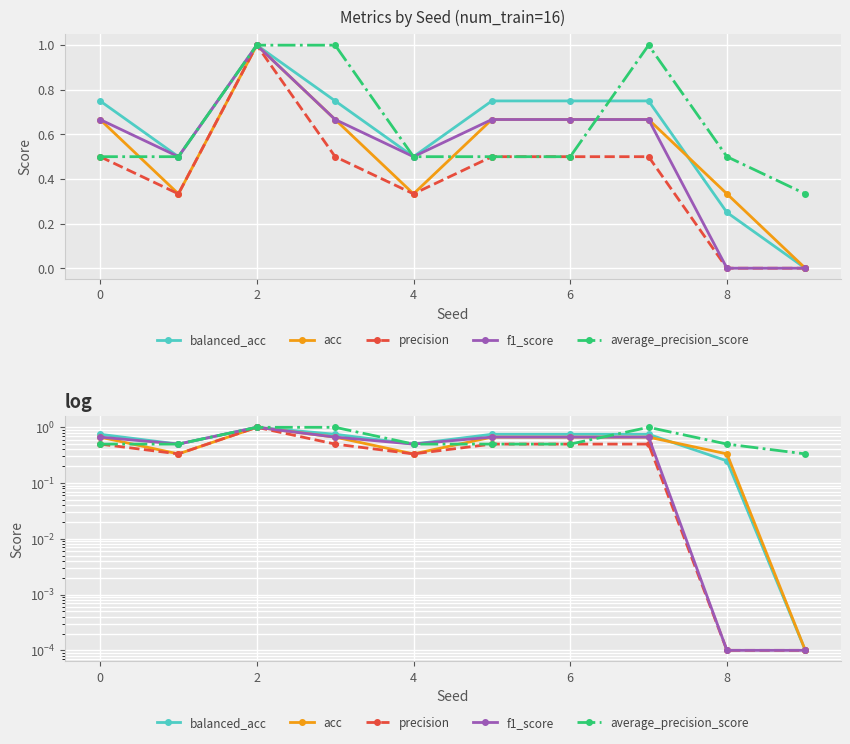

How many lines are shown in the chart?

5